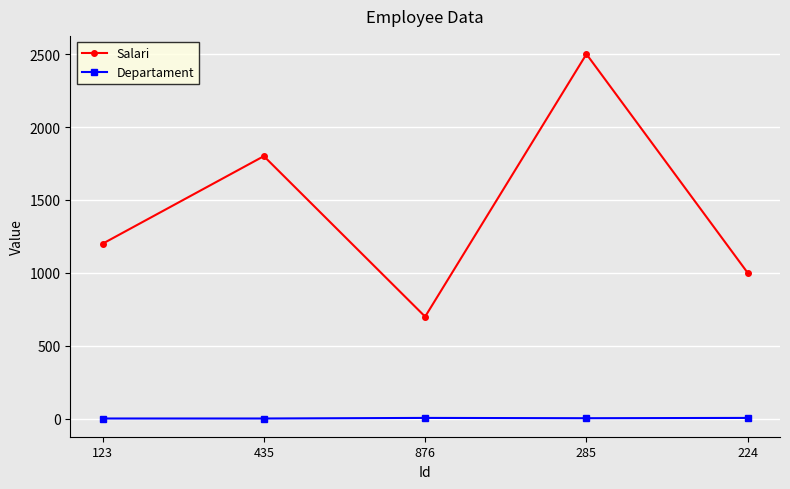

Where is Salari nearest to the value 1600?

435